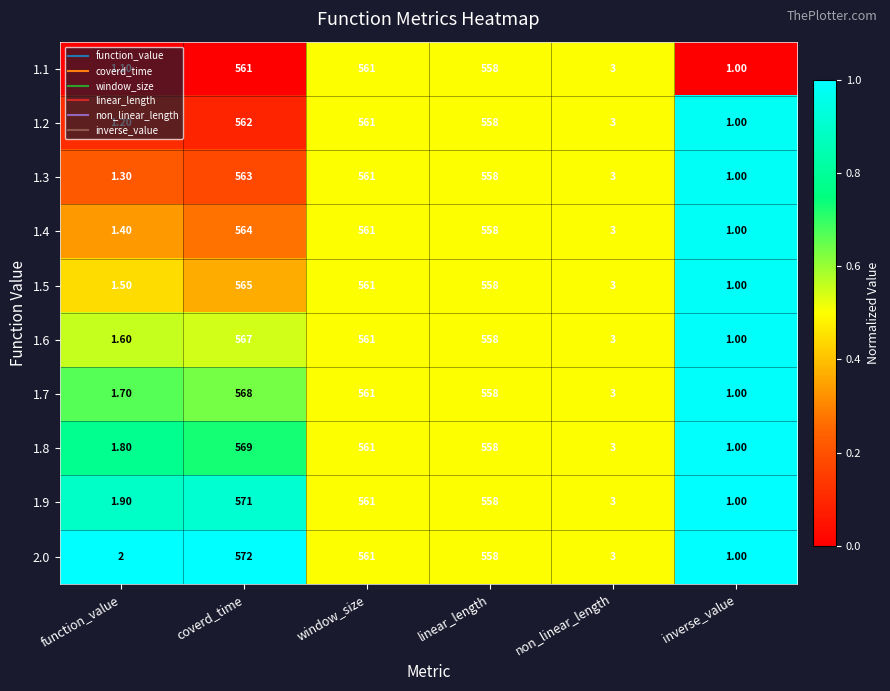

At function_value, list the series in order from smallest to largest.

1.1, 1.2, 1.3, 1.4, 1.5, 1.6, 1.7, 1.8, 1.9, 2.0